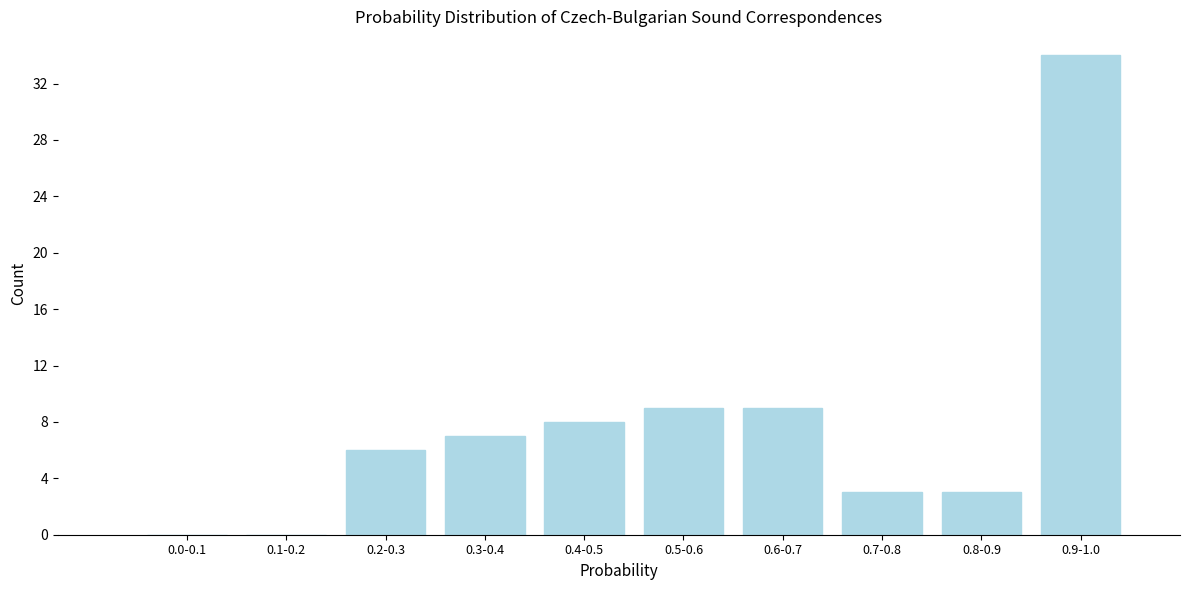

Reading right to left, what are all the values shown in this chart?

0.9-1.0=34	0.8-0.9=3	0.7-0.8=3	0.6-0.7=9	0.5-0.6=9	0.4-0.5=8	0.3-0.4=7	0.2-0.3=6	0.1-0.2=0	0.0-0.1=0